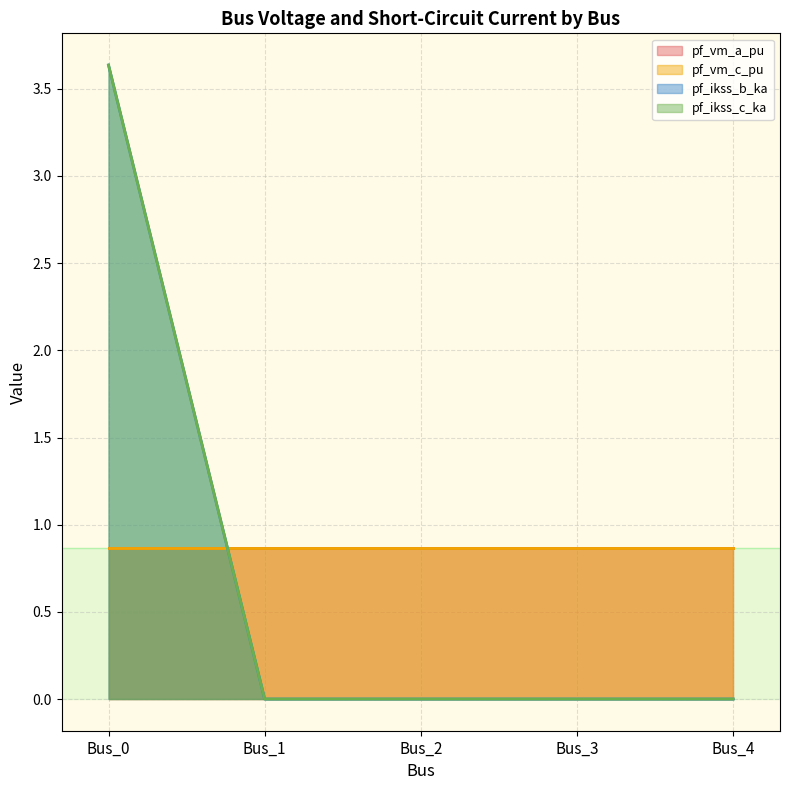

At how many categories does at least one series exceed 3?

1